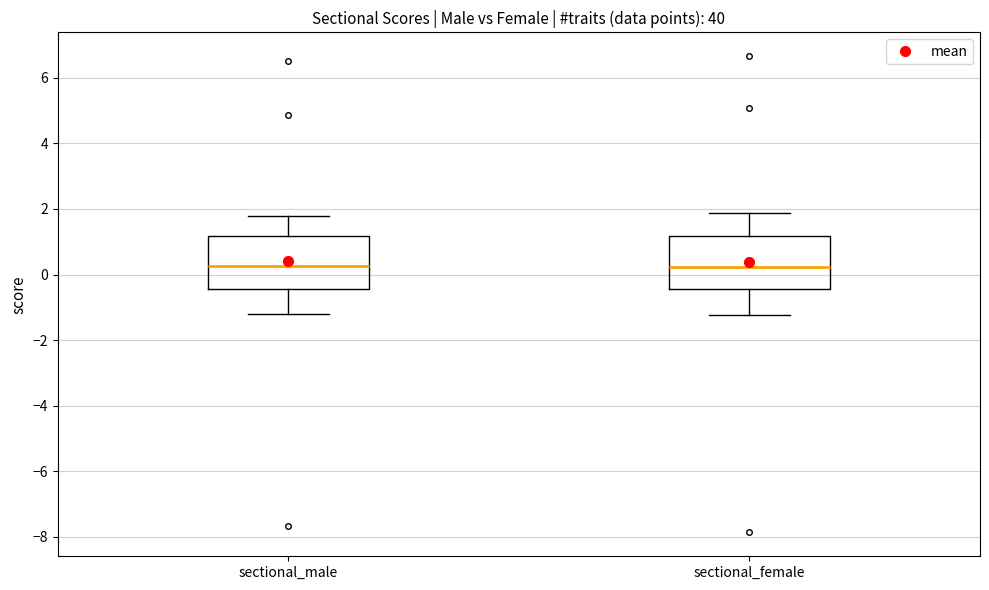

Where does the median line of the box for sectional_female sit on the y-axis? The values are not printed on the chart, so give them approximately, as read against the axis.

0.2